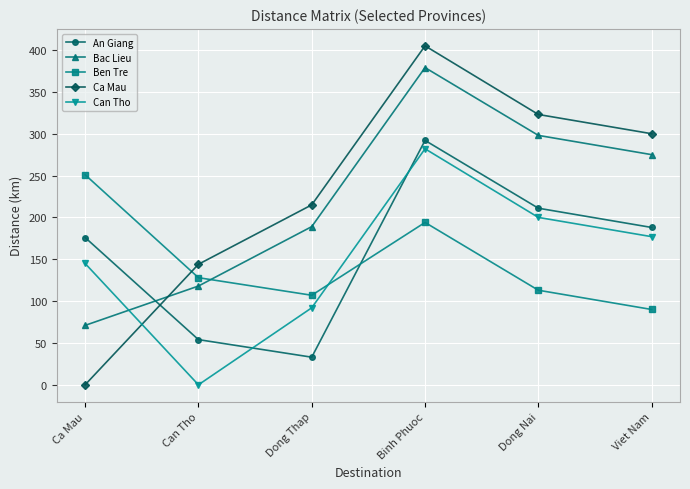

What position from the right is Dong Thap?

4